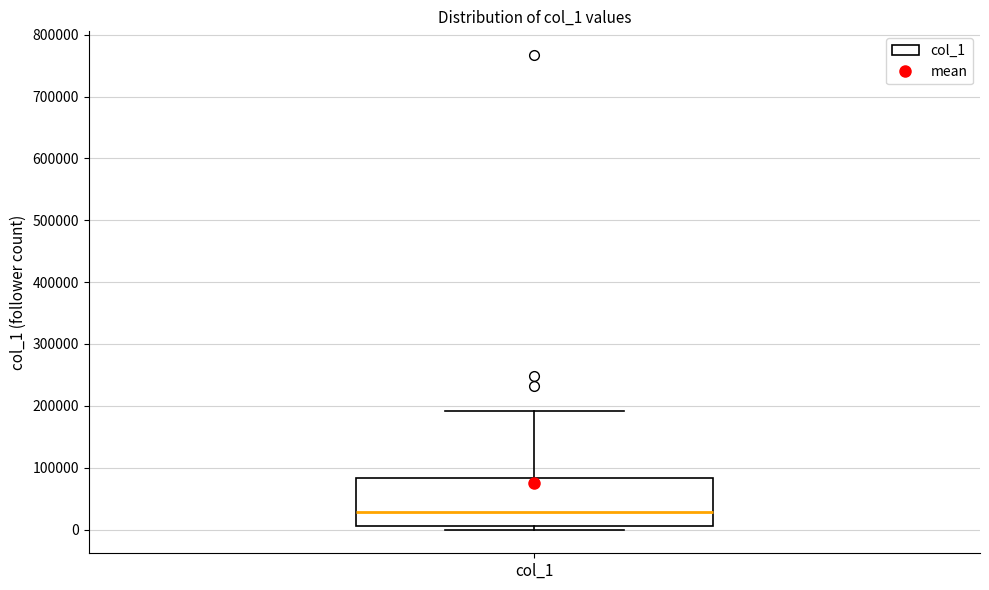

Read this box plot against the y-axis: the position of the median line, the range covered by the box, and the ends of both whiskers. The values are not printed on the chart, so give them approximately, as read against the axis.

median 30000, box 10000 to 80000, whiskers 0 to 190000